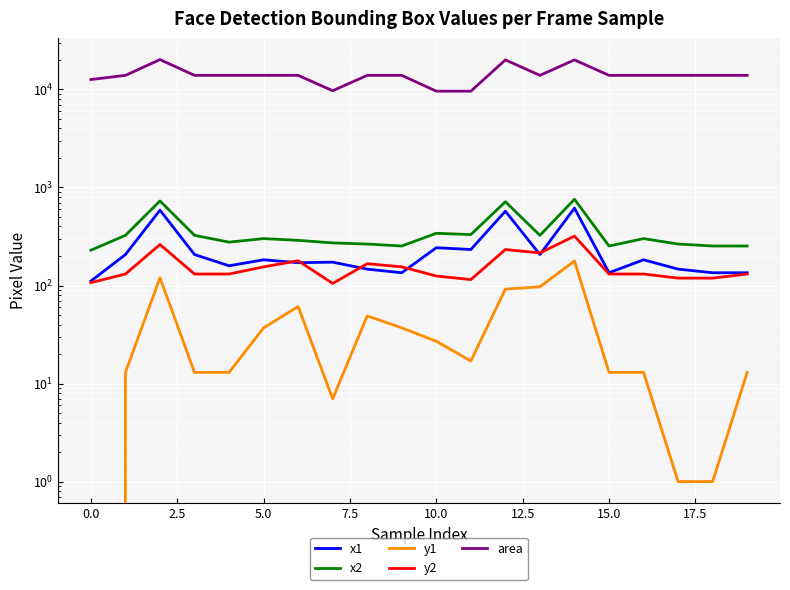

What is the difference between the maximum and minimum values in the x1 series?

505